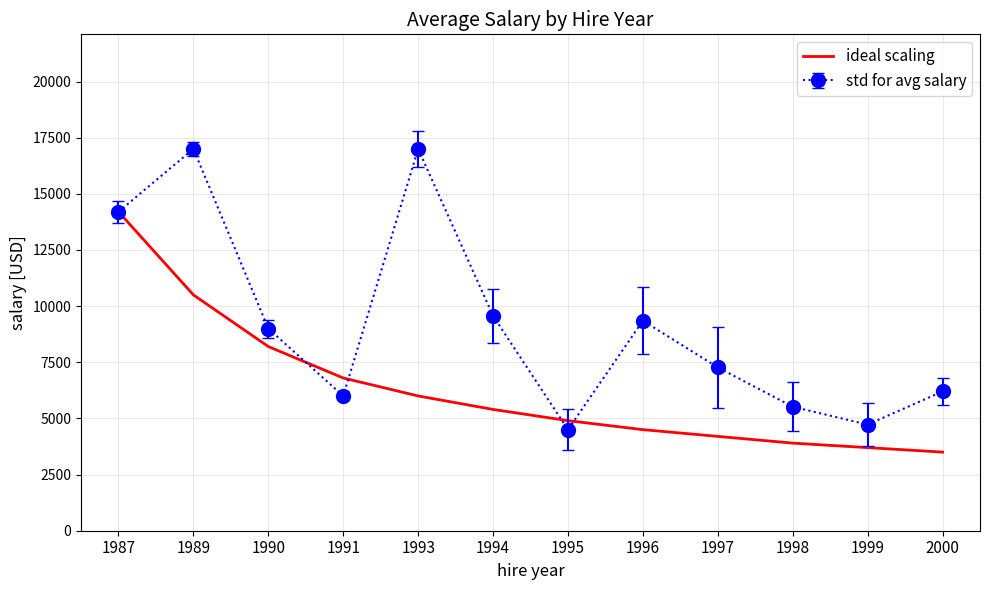

Which category has the highest value in the ideal scaling series?

1987